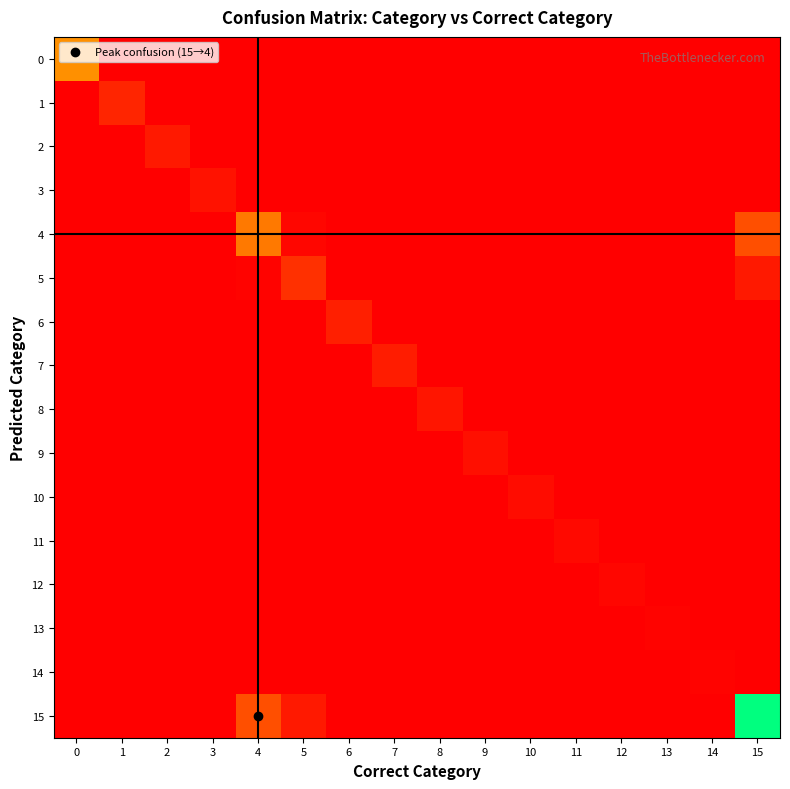

At which category is the sum across all series the highest?

15